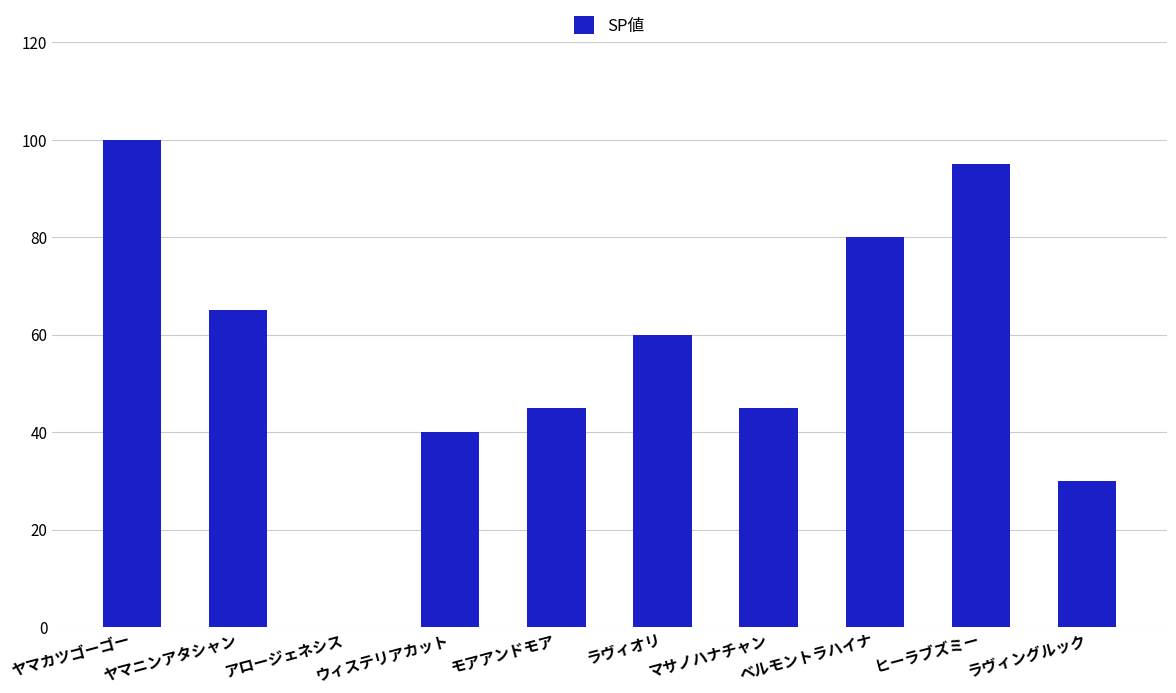

How many categories are shown in the chart?

10